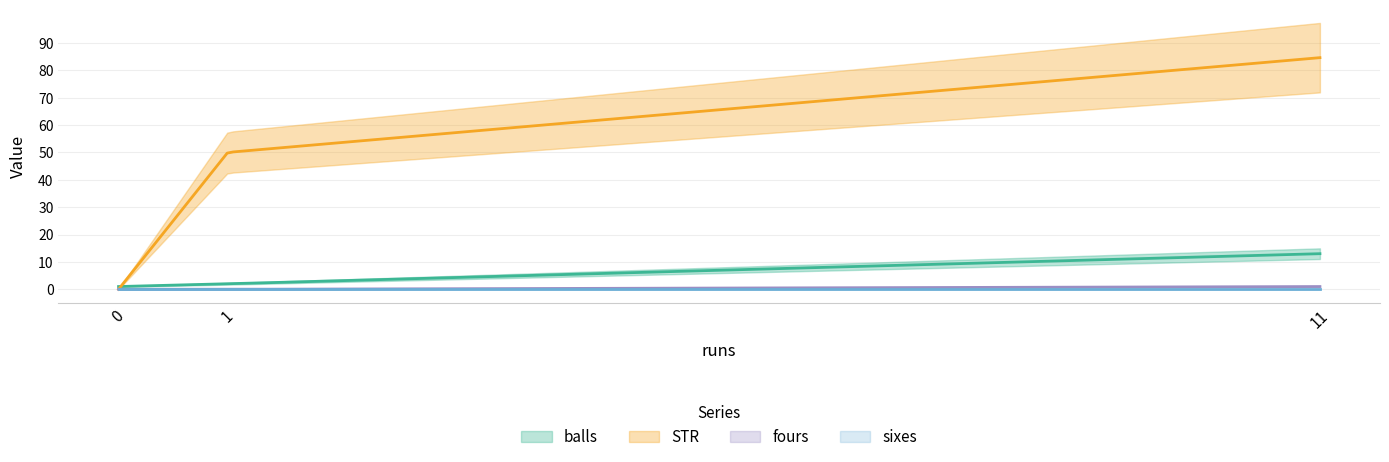

How many data points does each series have?

3